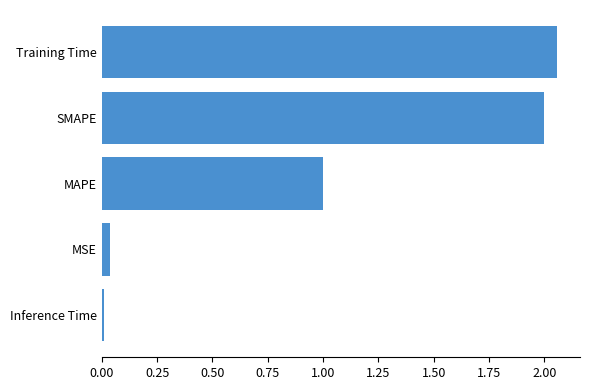

At which label is the value closest to 1?

MAPE